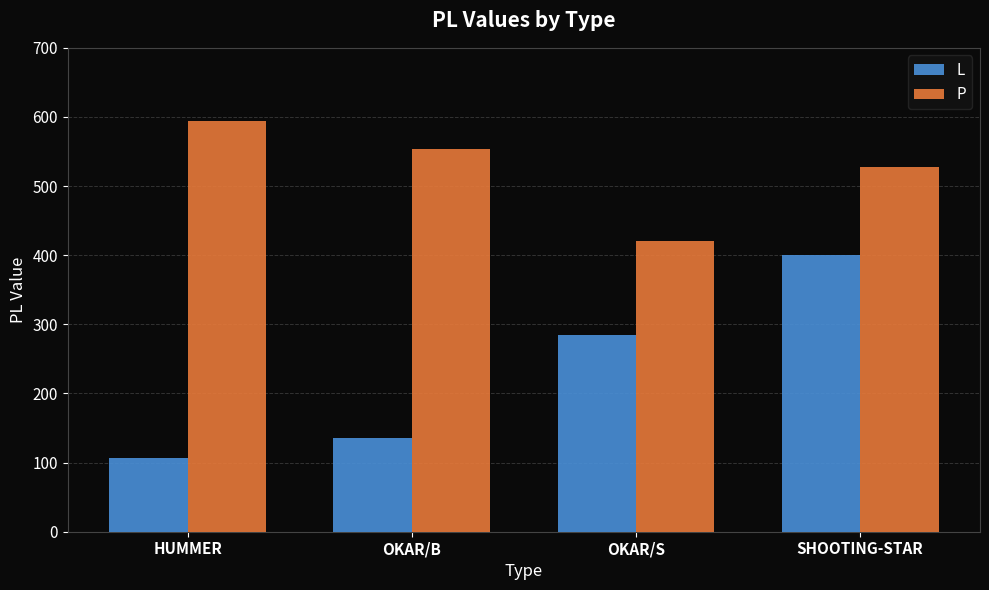

Count the number of categories in the chart.

4